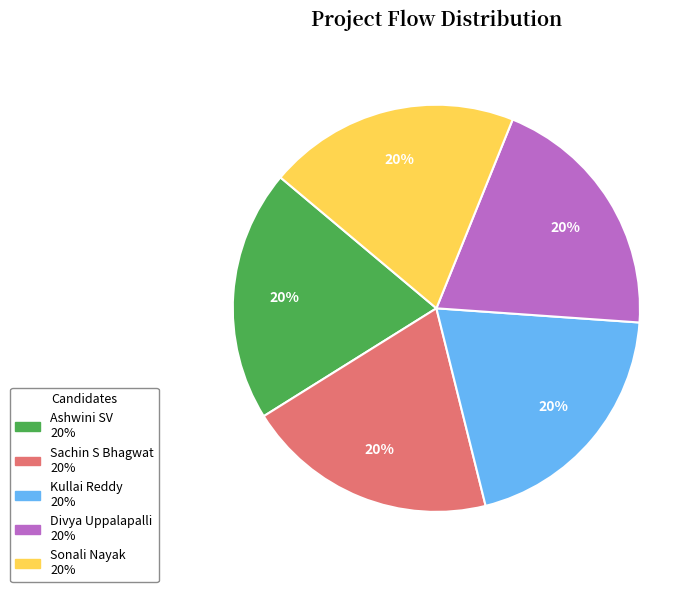

Do Kullai Reddy and Sachin S Bhagwat together represent more than half of the pie?

No